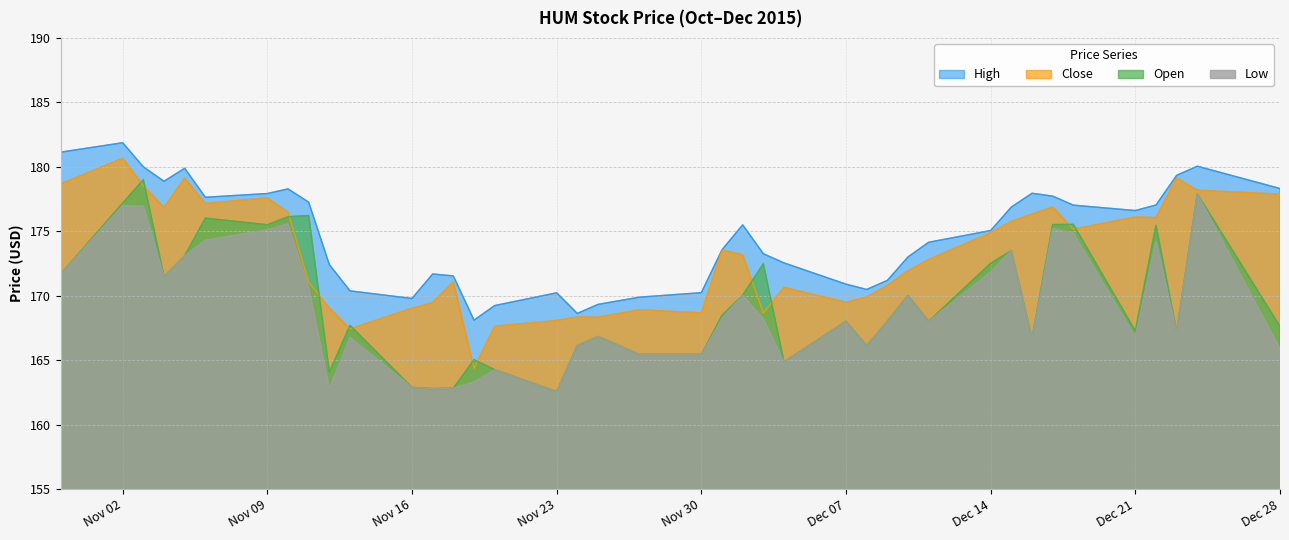

True or false: Close and High intersect in this chart.

False